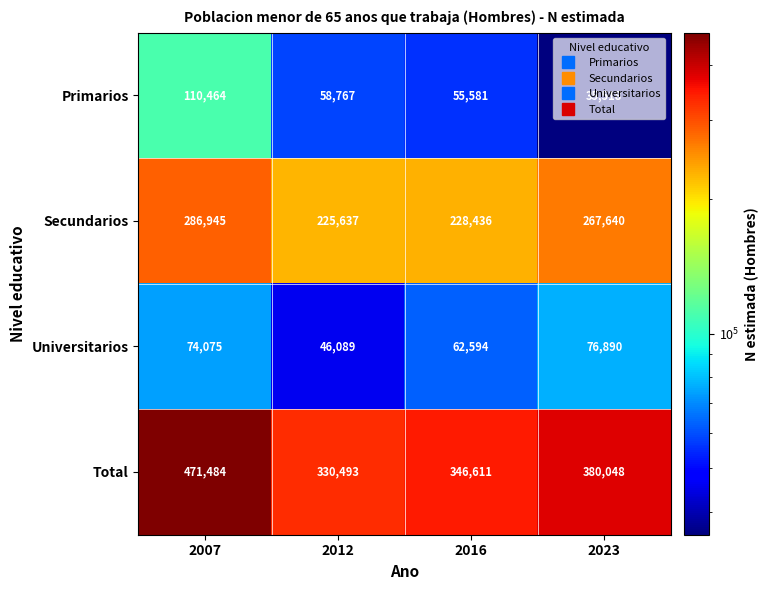

What is the spread (max minus min) of values at 2023?

344530